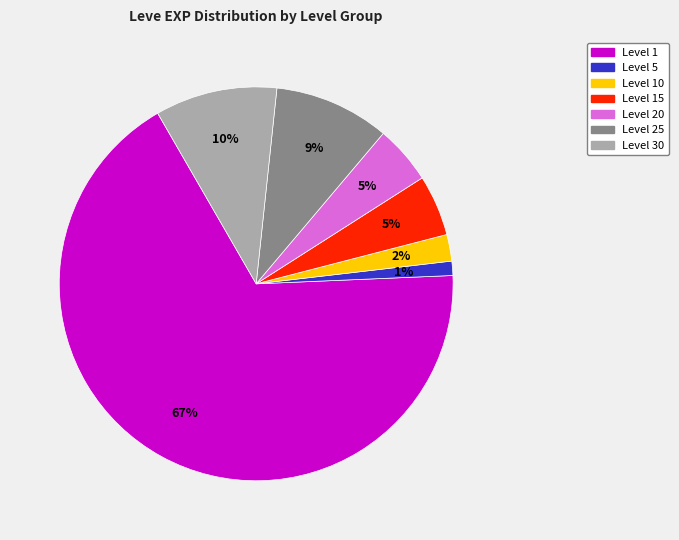

Count the number of slices in the pie.

7